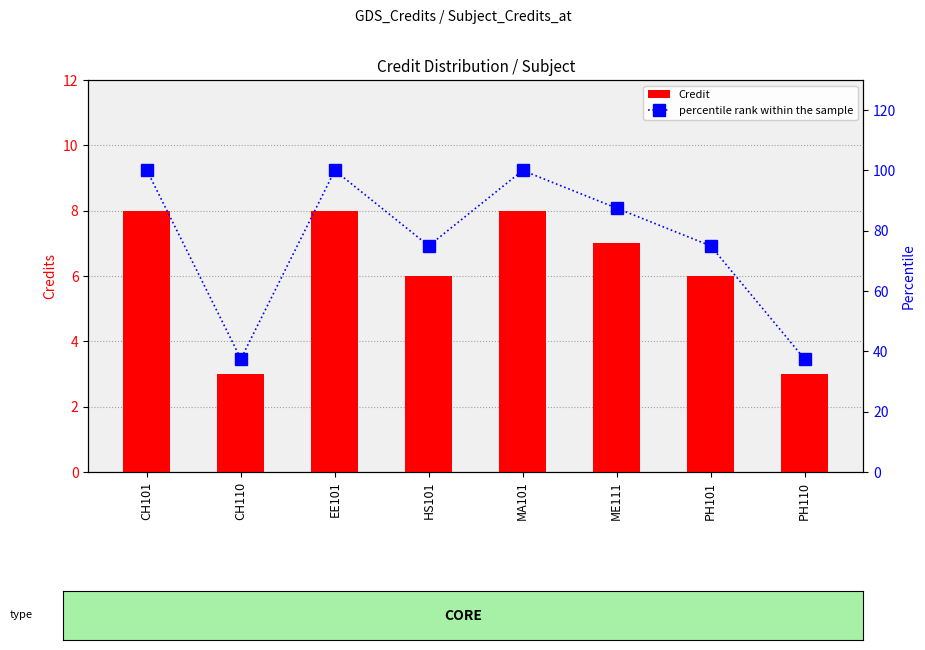

The value of Credit at PH110 is 5.3. True or false?

False